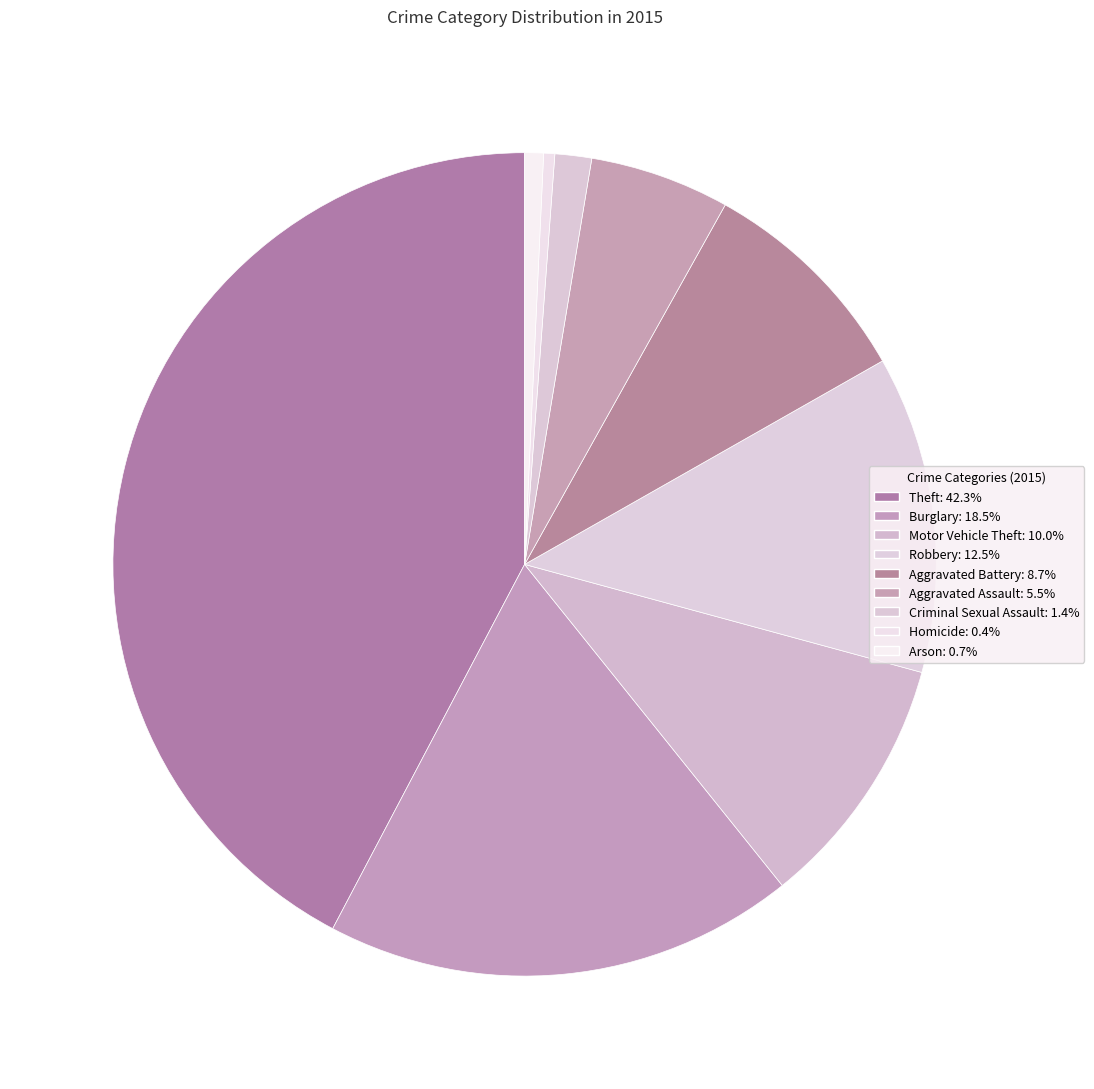

True or false: Motor Vehicle Theft accounts for 10% of the total.

True